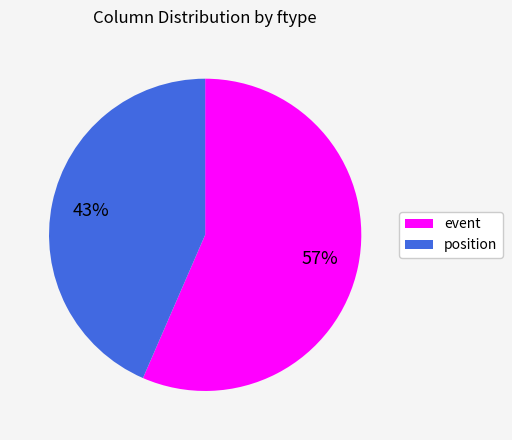

Do event and position together represent more than half of the pie?

Yes